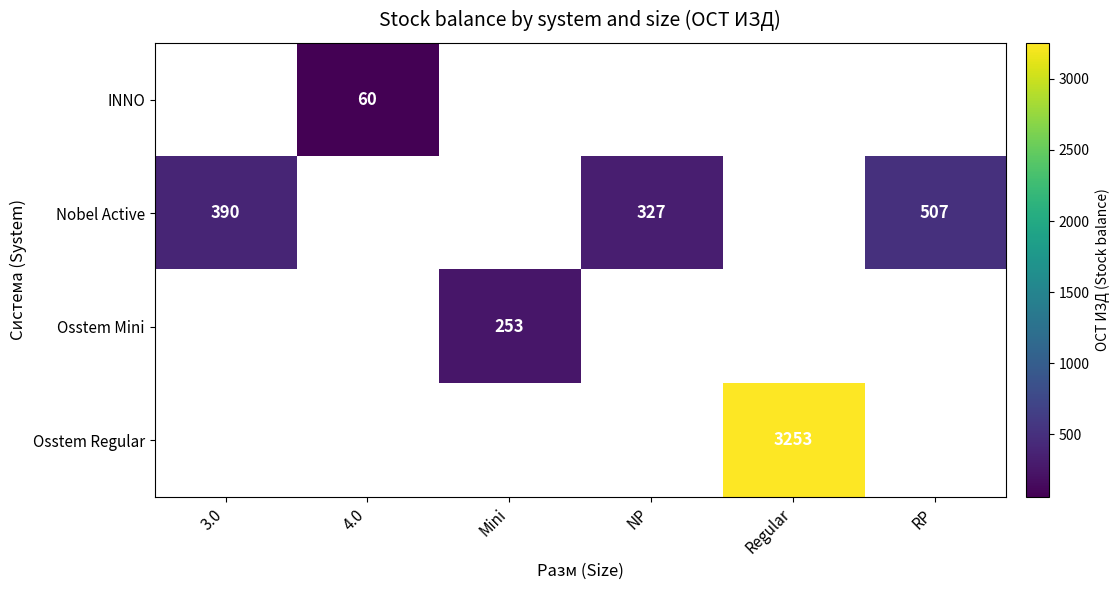

Is it true that Nobel Active equals 725 at RP?

False